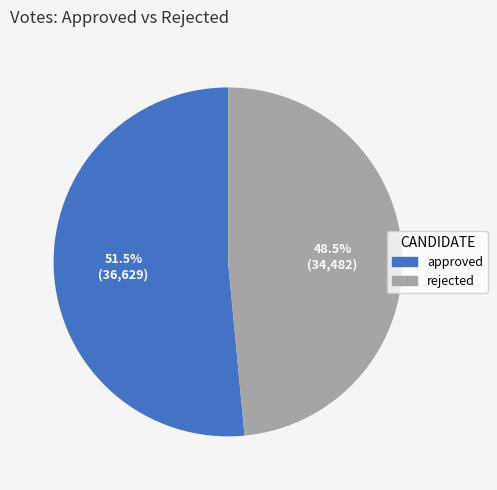

Between approved and rejected, which is larger?

approved